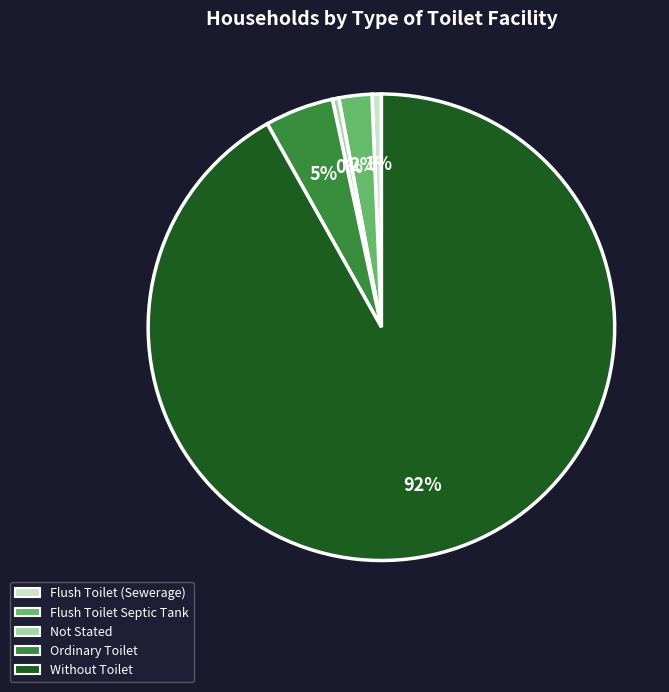

What percentage is the Flush Toilet (Sewerage) slice, to the nearest percent?

1%